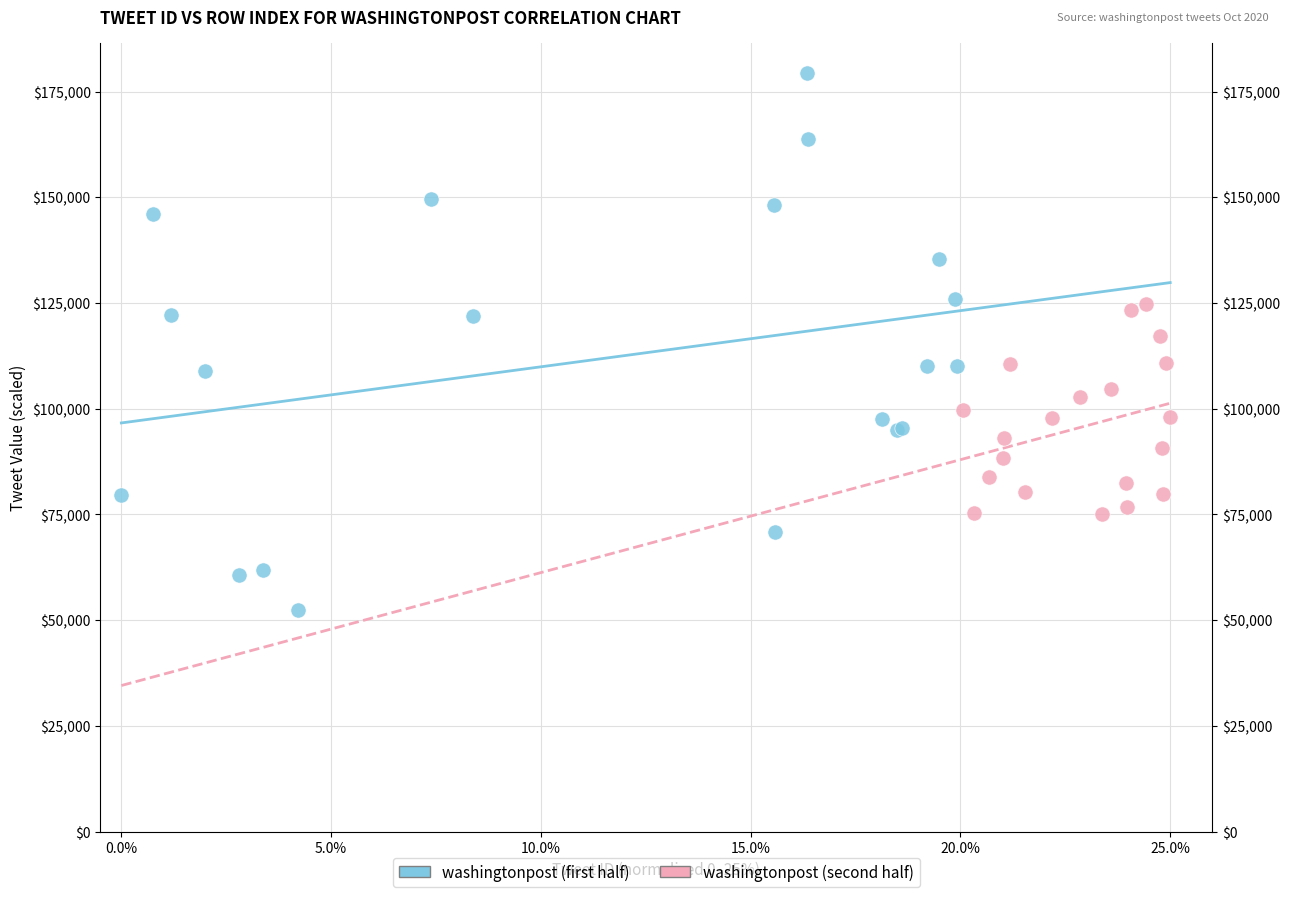

Which series contains the highest Y value?

washingtonpost (first half)